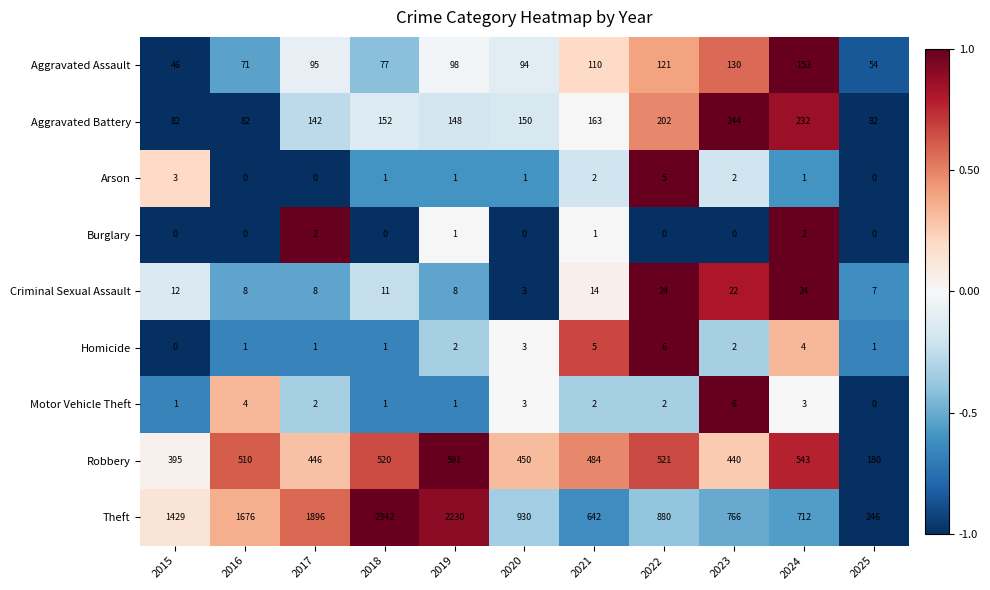

What is the difference between the second highest and second lowest values in the Motor Vehicle Theft series?

3